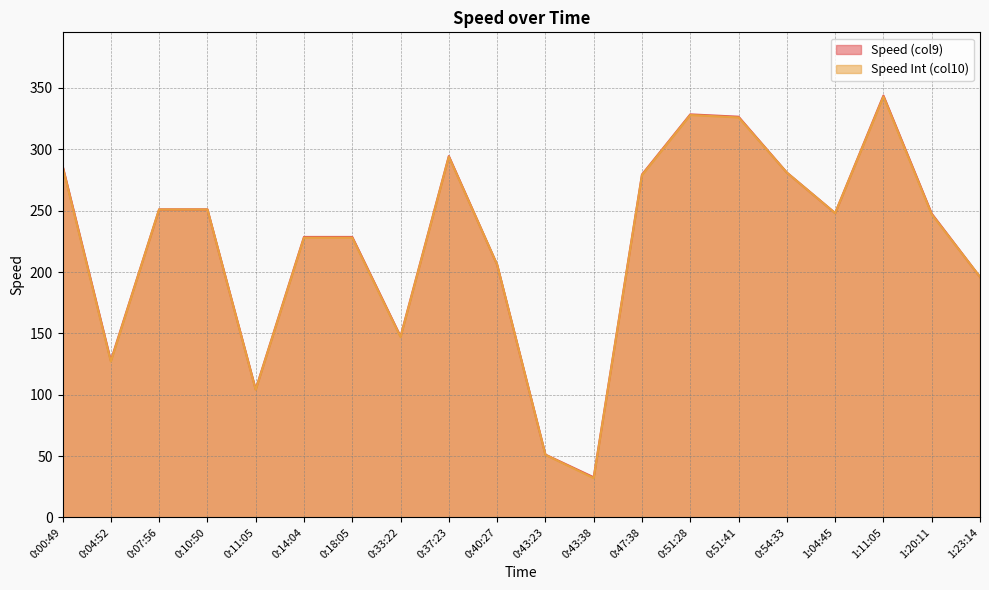

At which label is Speed Int (col10) closest to 187?

1:23:14